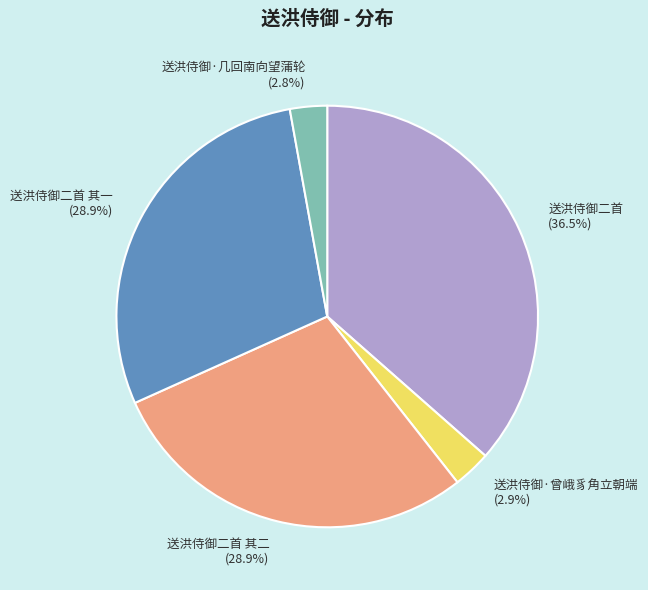

Is there a majority slice in this chart?

No